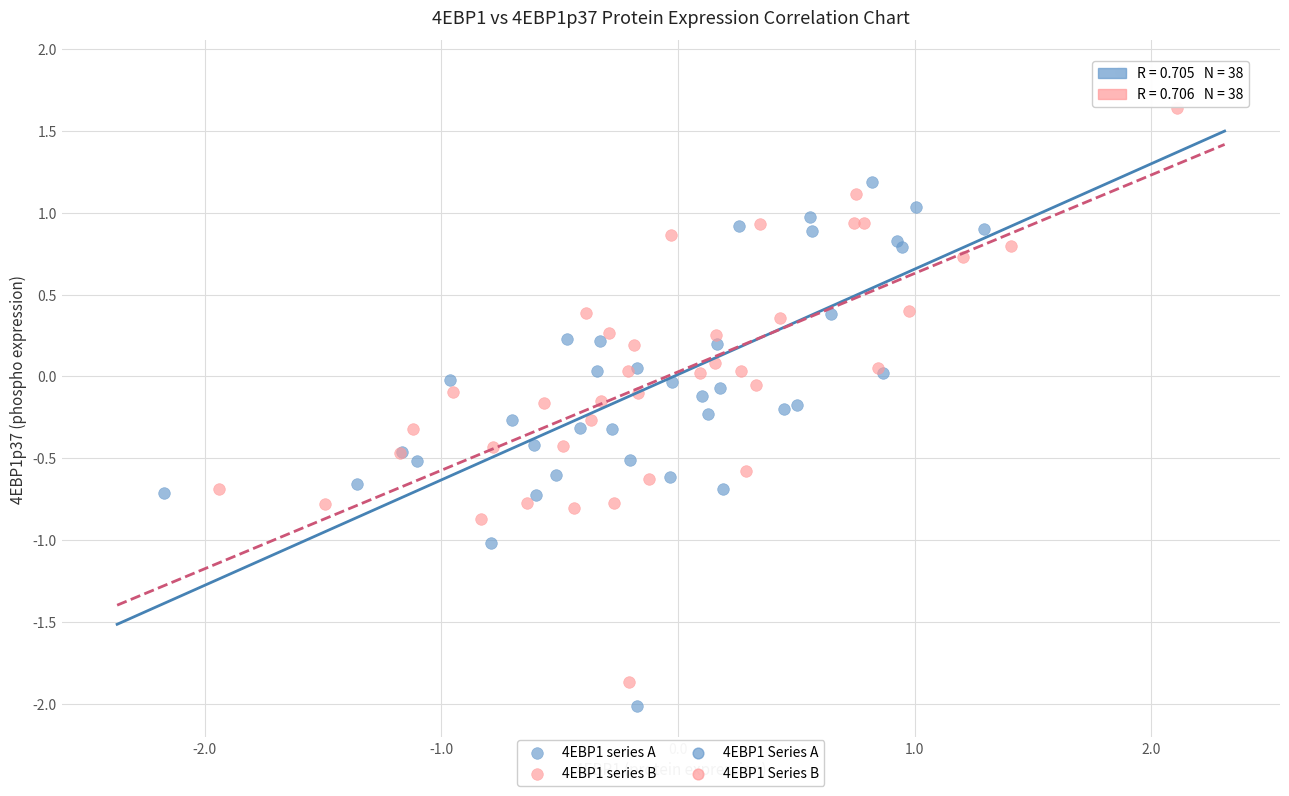

Which series has the widest spread of Y values?

4EBP1 series A